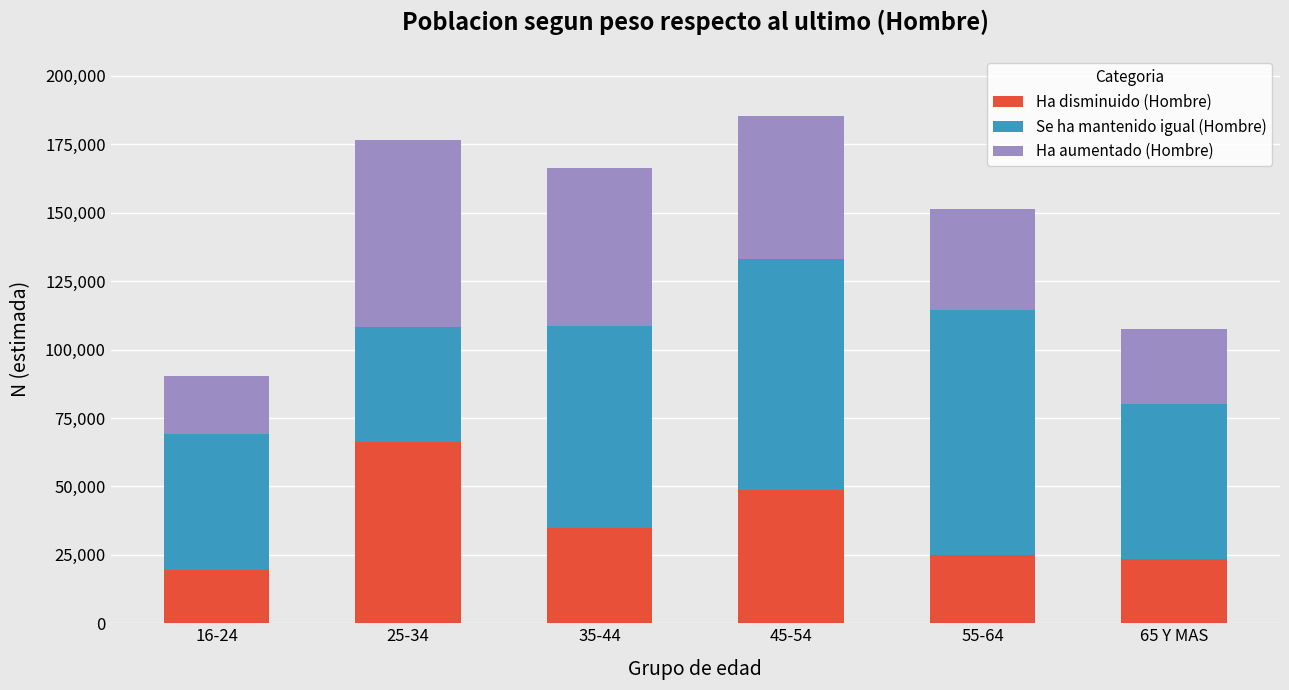

The value of Ha disminuido (Hombre) at 45-54 is 85109. True or false?

False